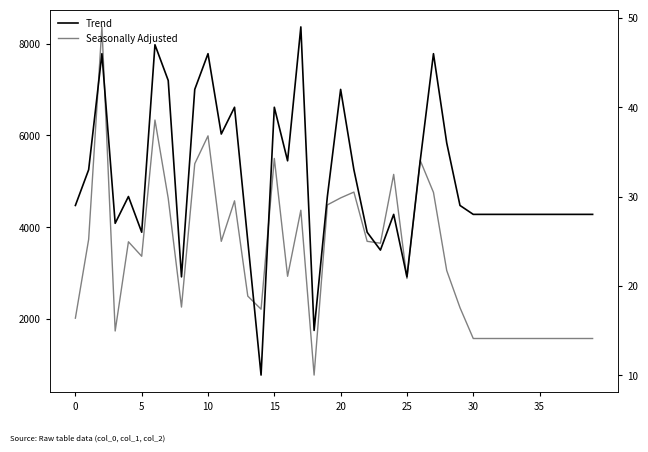

What is the spread (max minus min) of values at 29?

2212